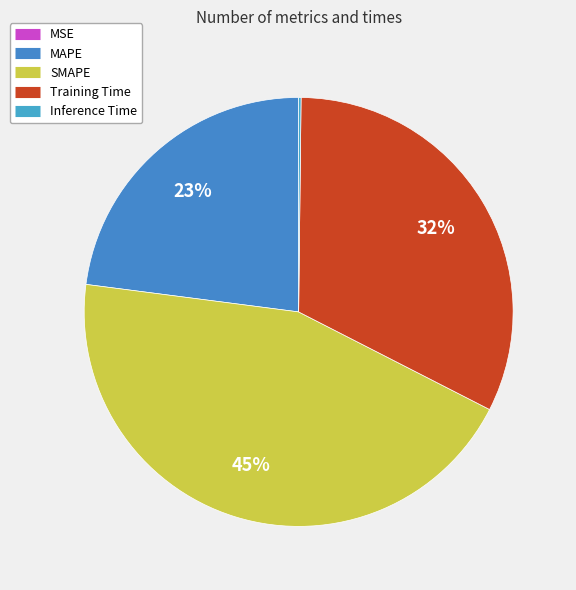

How many slices are in this pie chart?

5